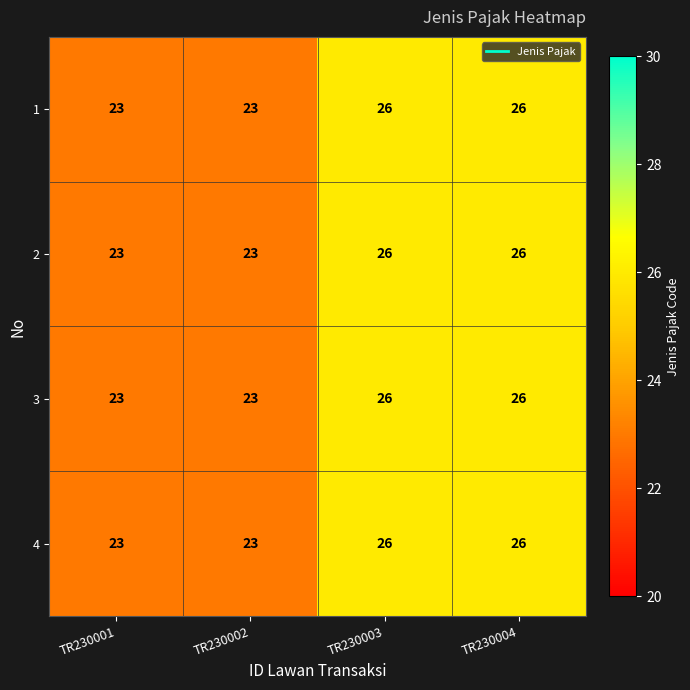

What is the approximate value of 4 at TR230004?

26